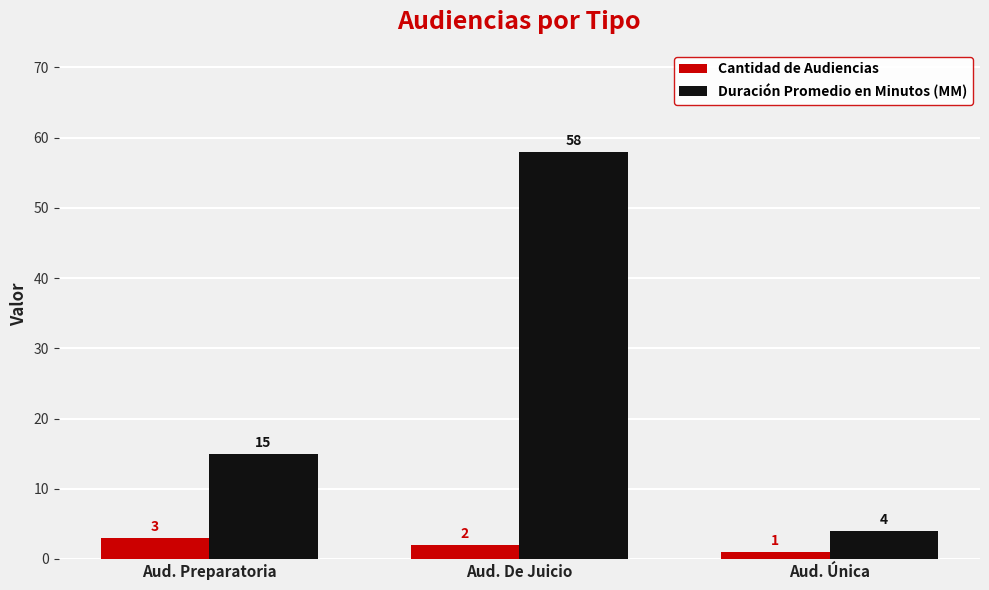

Reading left to right, extract all data points from this chart.

Cantidad de Audiencias: 3	2	1
Duración Promedio en Minutos (MM): 15	58	4